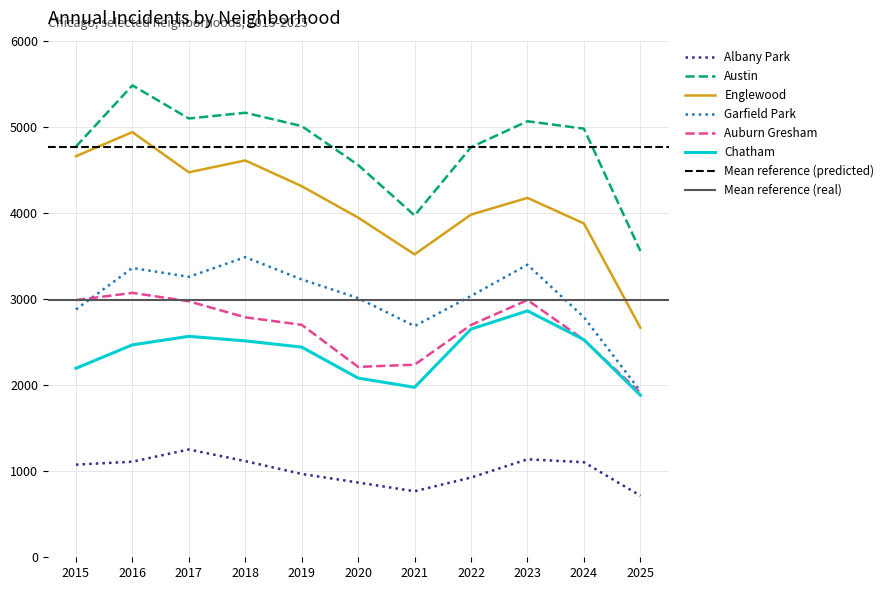

At which label is Auburn Gresham closest to 2490?

2024